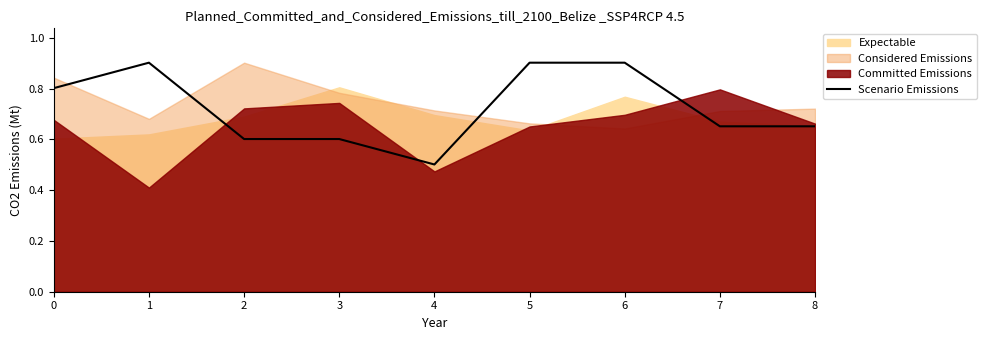

What is the maximum value shown in the chart?

0.9